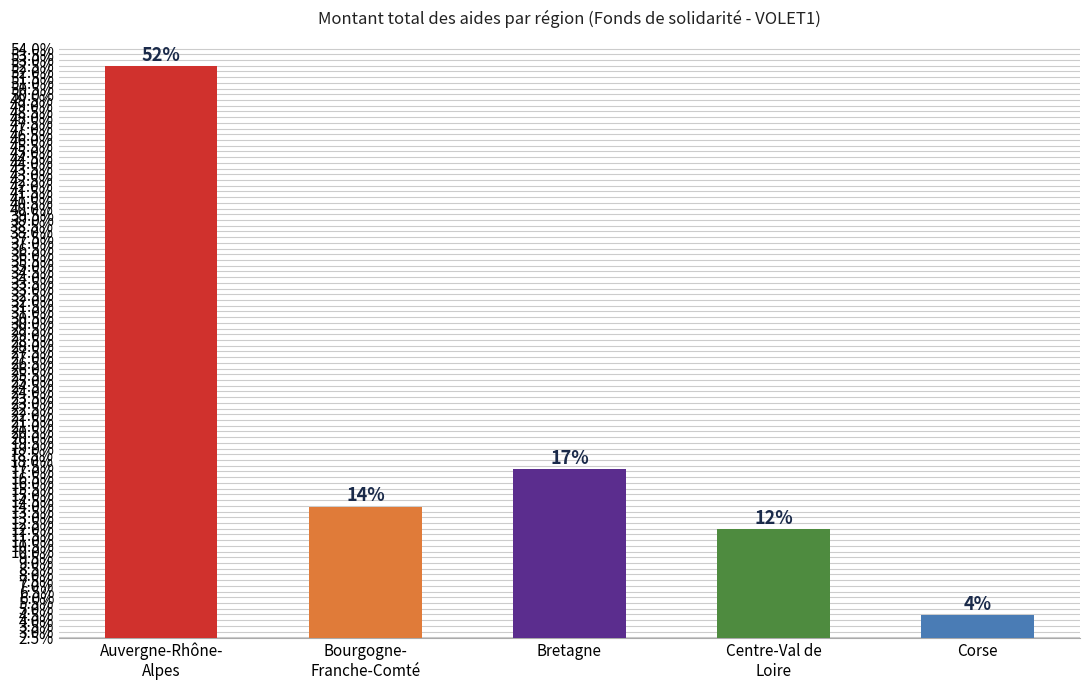

True or false: the data shows 81.0 at Auvergne-Rhône-
Alpes.

False